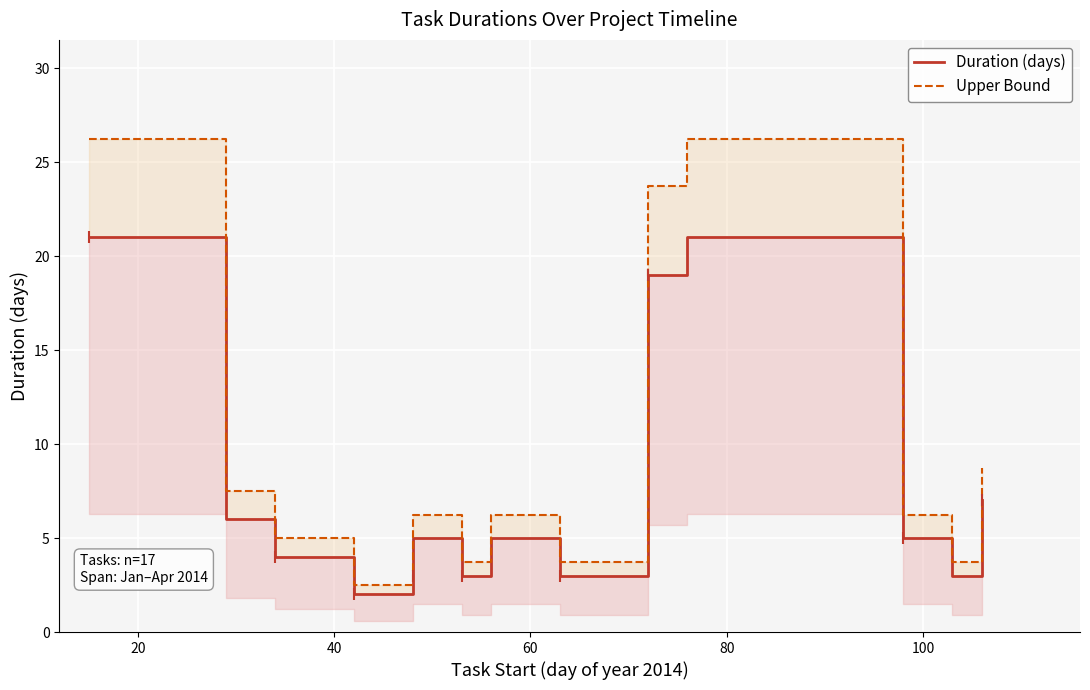

List the series in order of their overall mean, highest first.

Upper Bound, Duration (days)